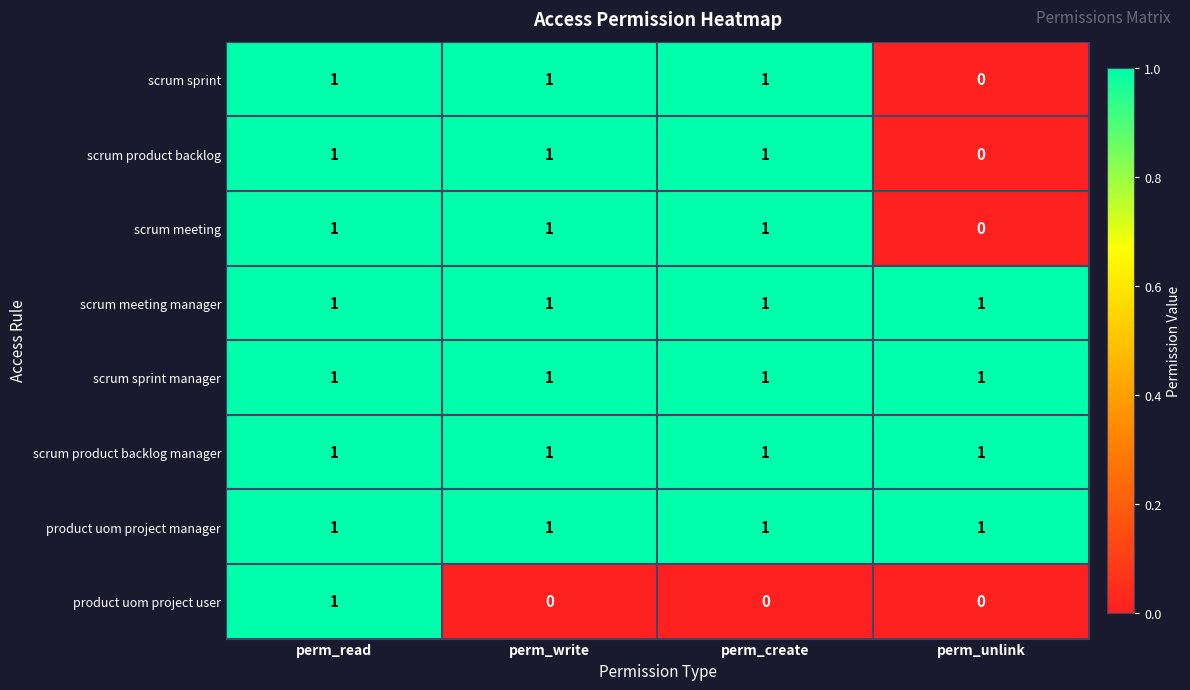

The value of scrum meeting at perm_unlink is 0. True or false?

True